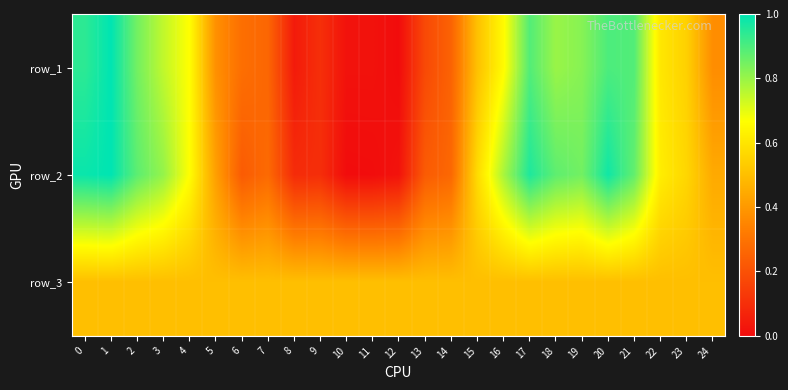

Which has a higher value, 6 or 3?

3